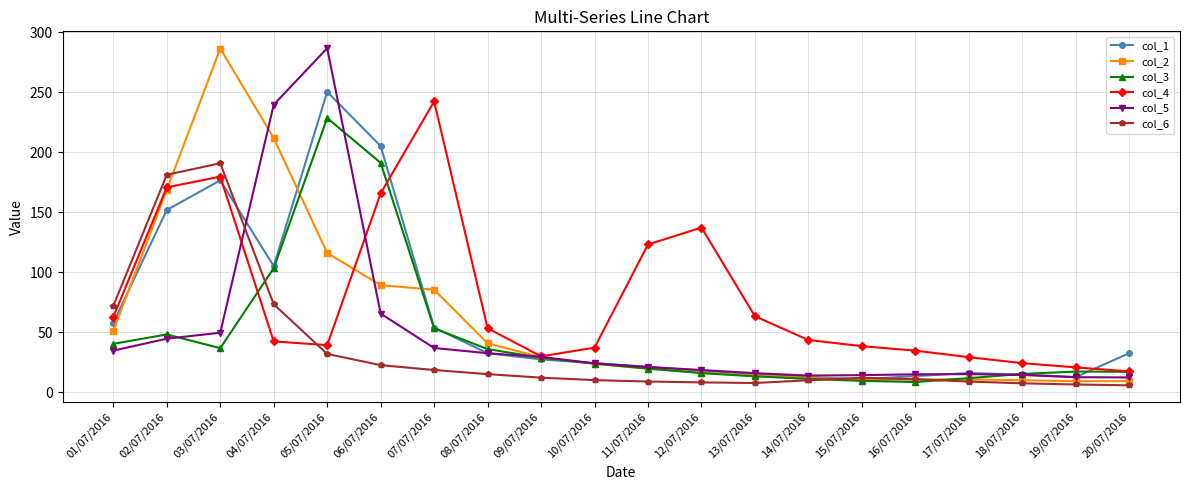

Between which two adjacent categories do col_5 and col_2 first intersect?

03/07/2016 and 04/07/2016